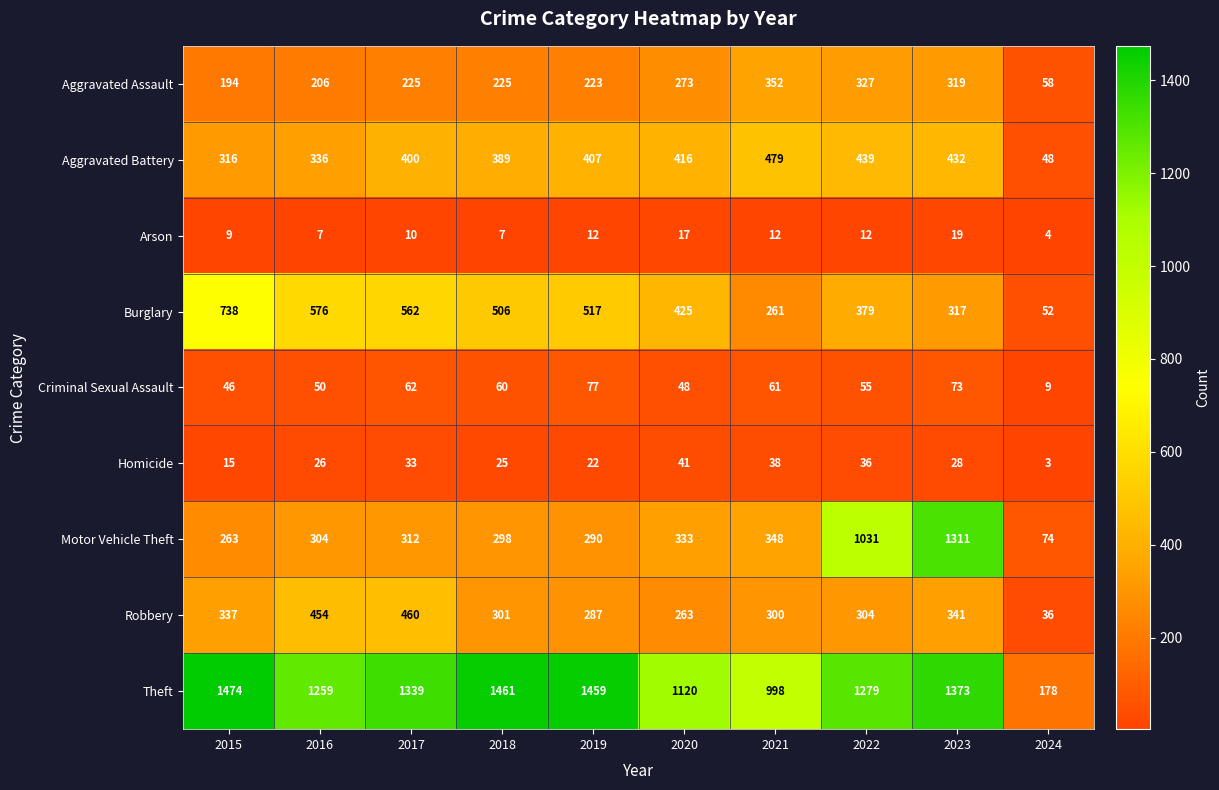

What value does the Homicide series have at 2016, to the nearest 10?

30